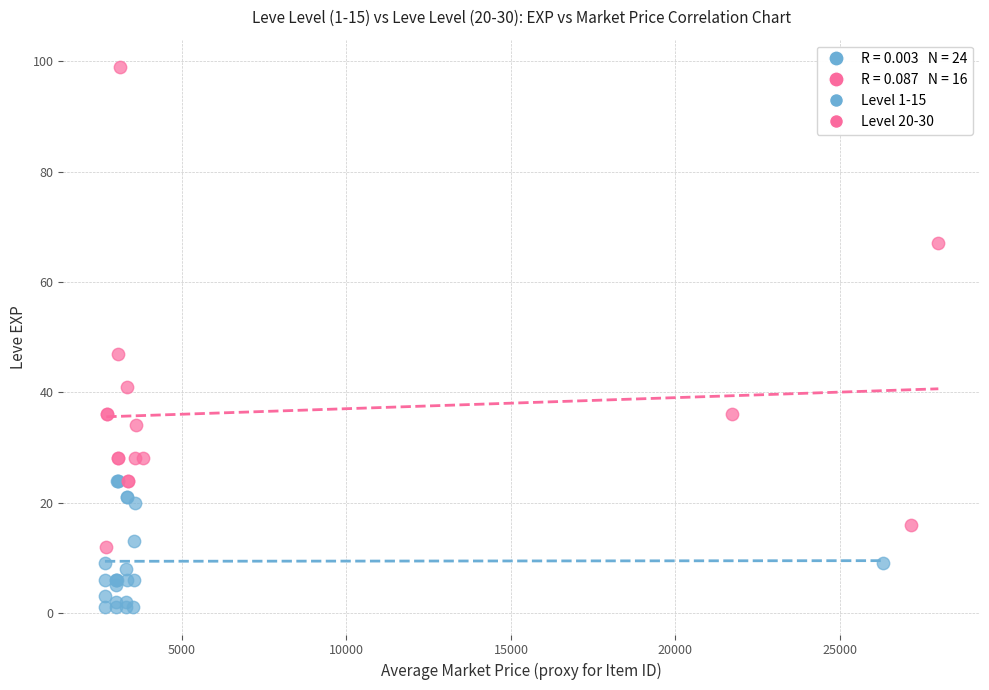

Which series contains the highest Y value?

Level 20-30